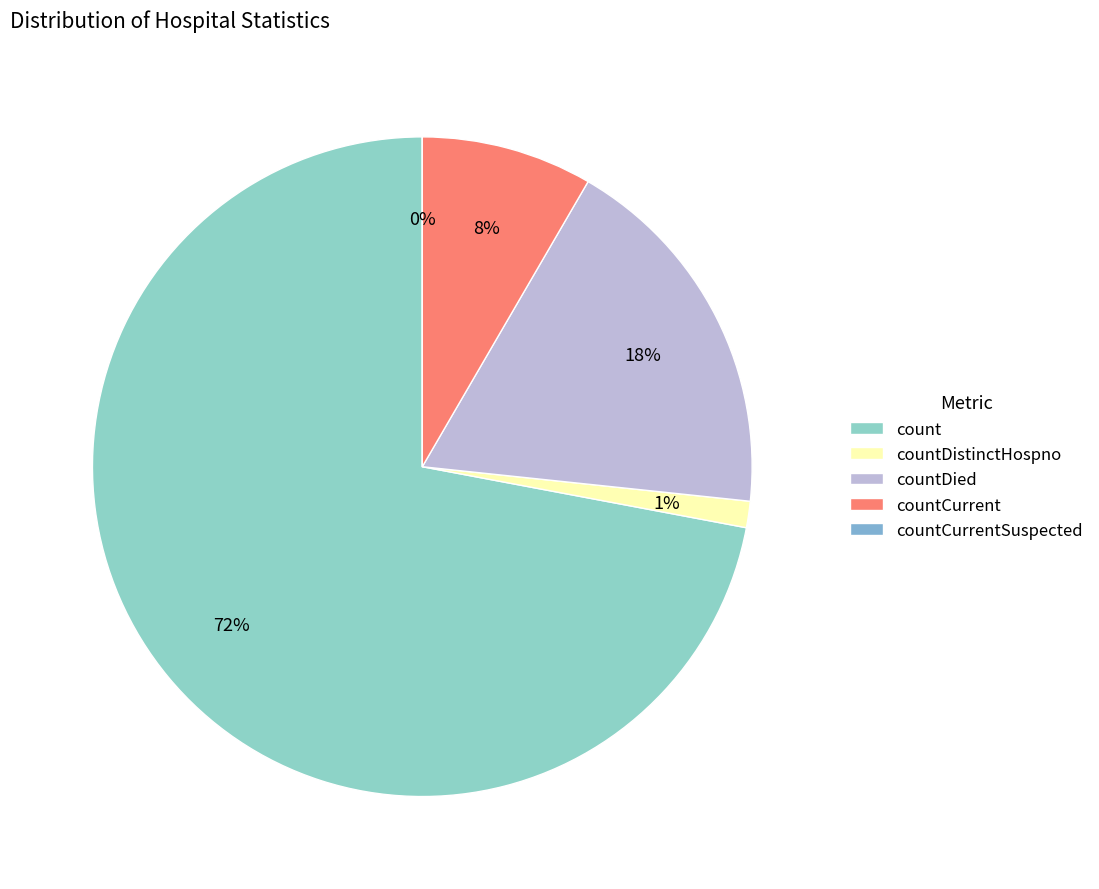

What is the change in value from countDistinctHospno to countCurrent?

+401